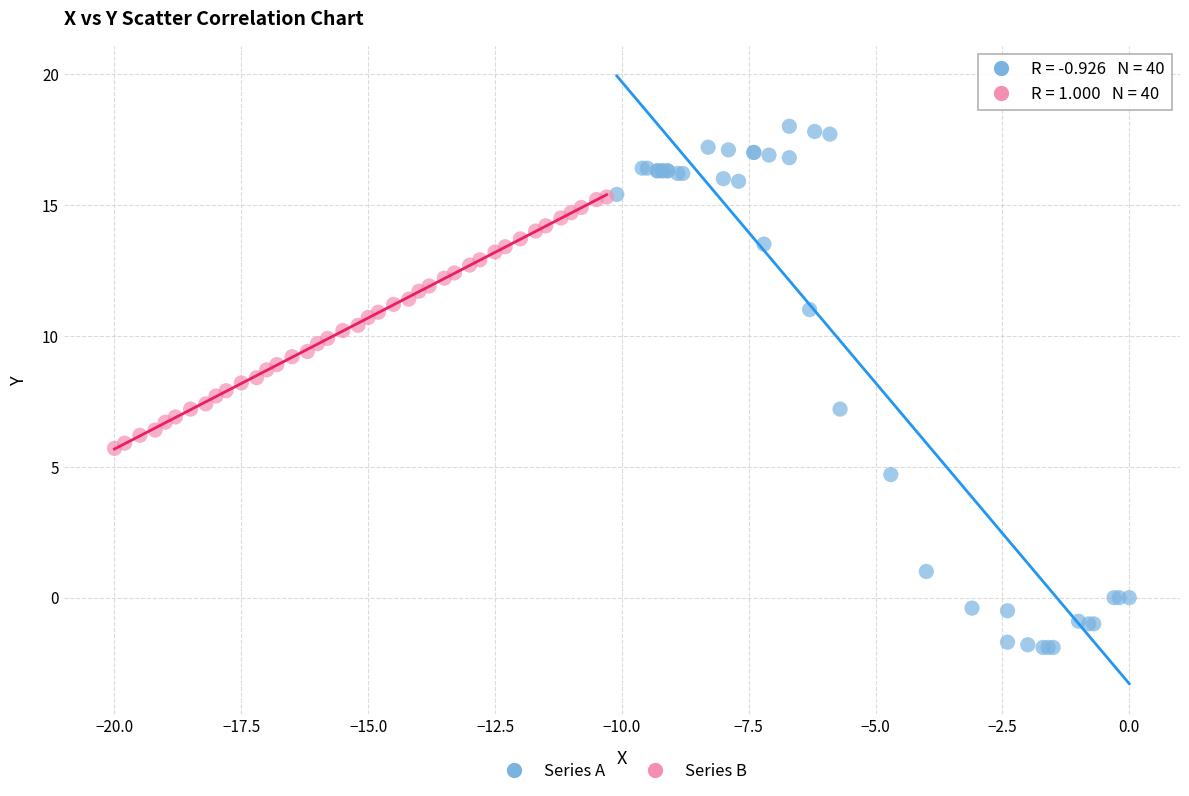

Which series has the largest Y range (max minus min)?

Series A